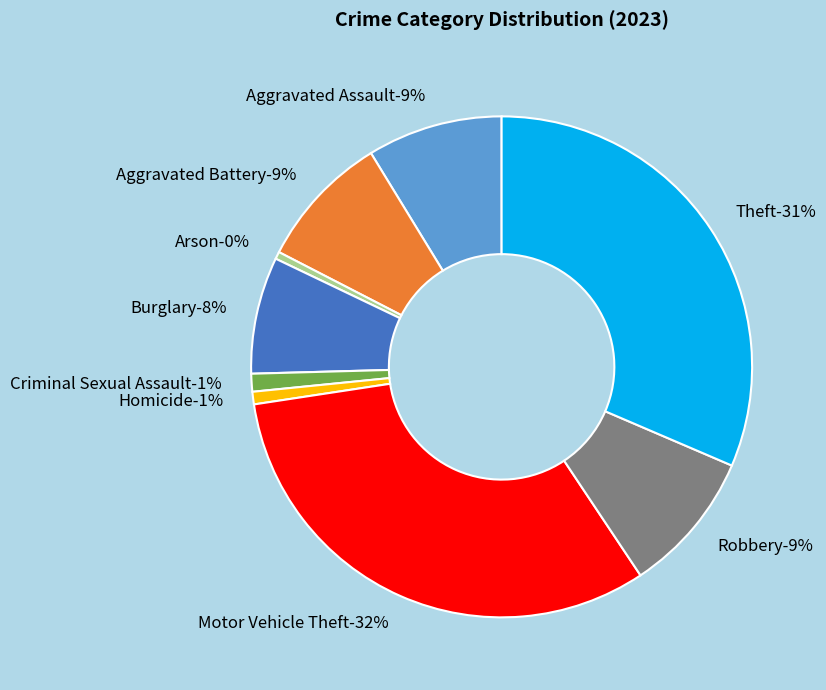

What is the ratio of the value at Homicide to the value at Arson?

1.7